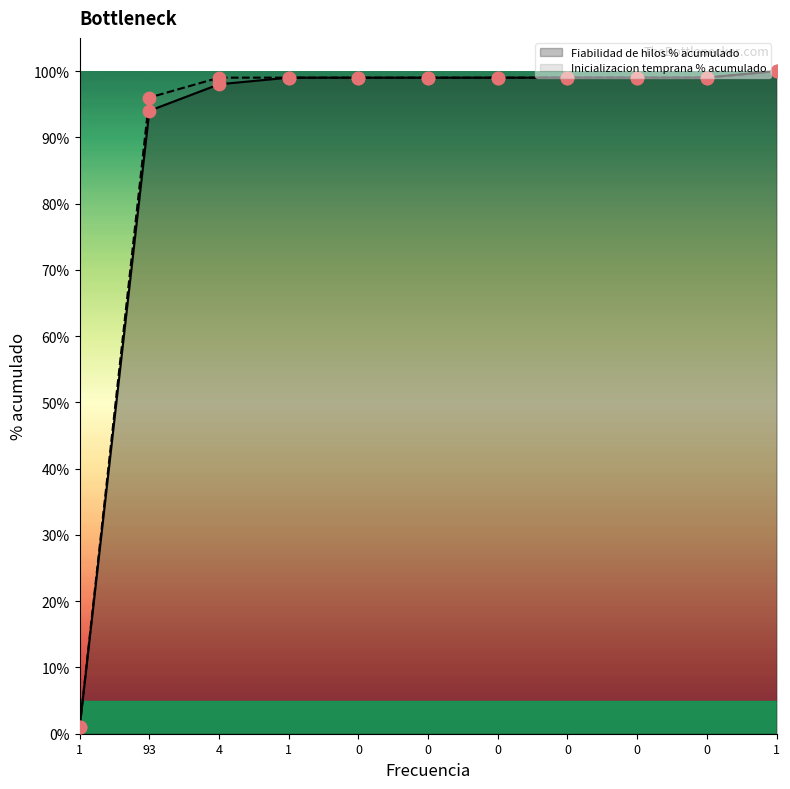

What is the total value across all series at 0?

2.0